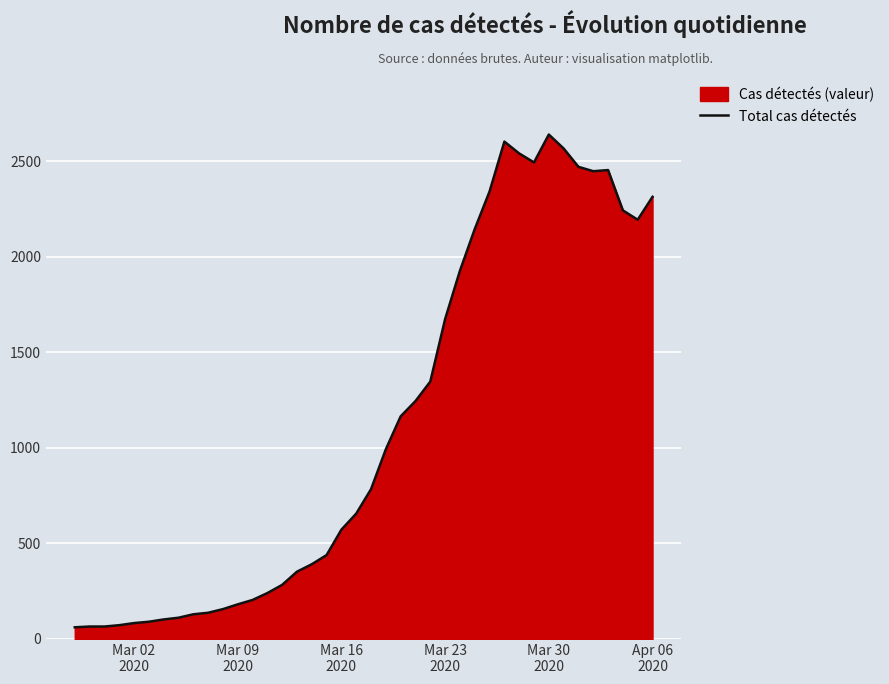

What is the smallest value displayed?

61